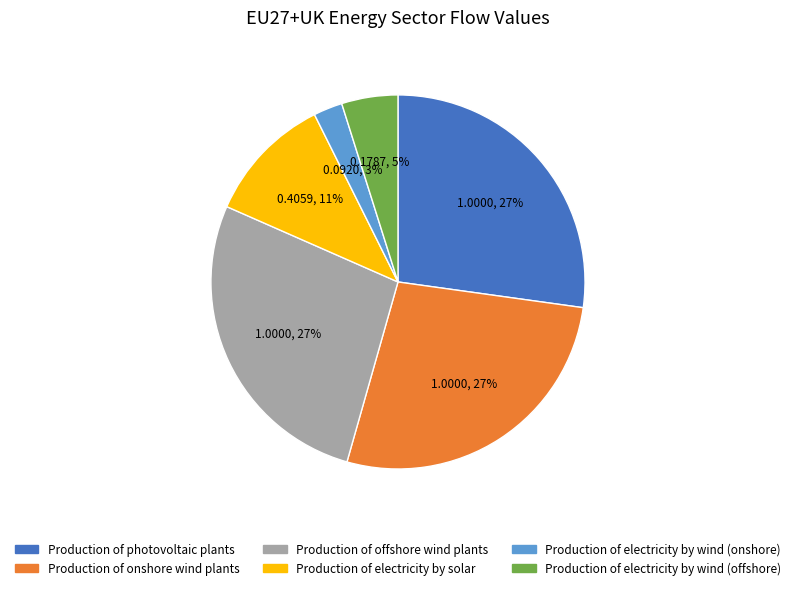

What percentage is the Production of offshore wind plants slice, to the nearest percent?

27%